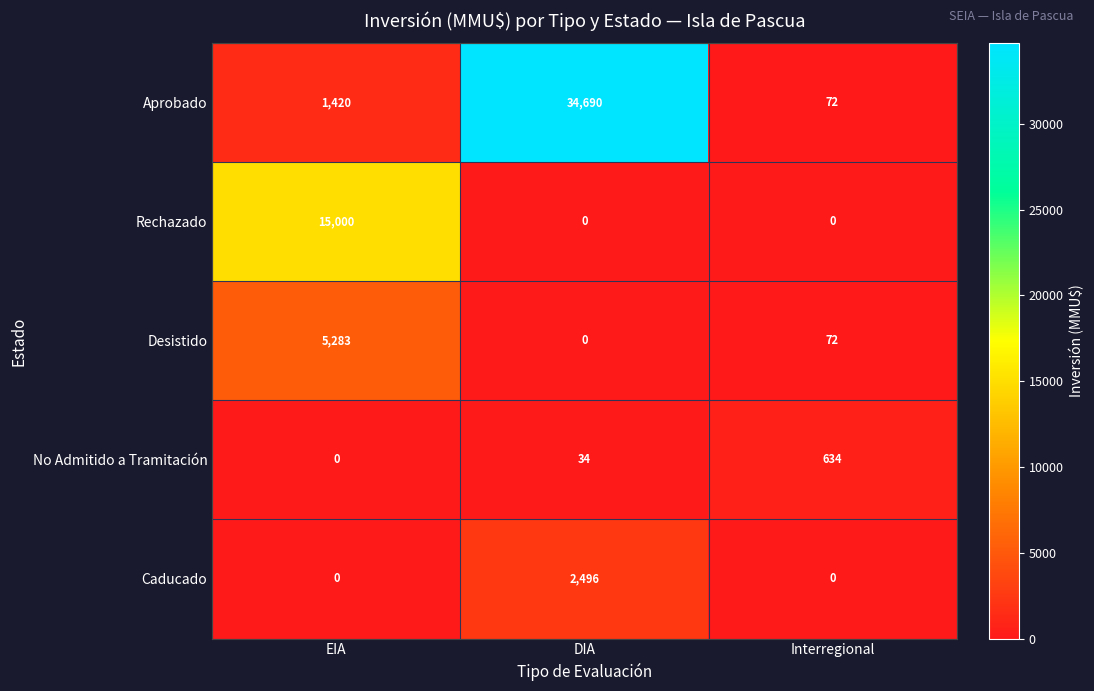

What is the total value across all series at DIA?

37220